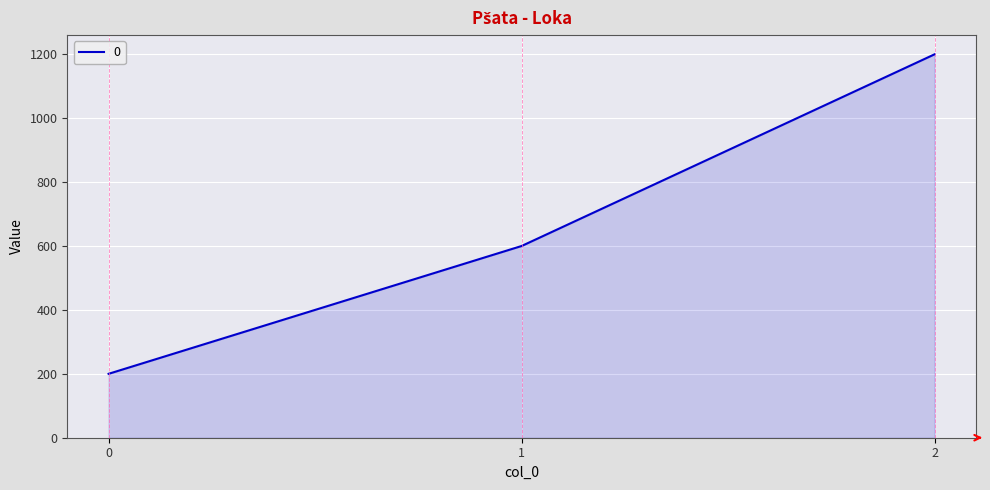

What is the average value?

667